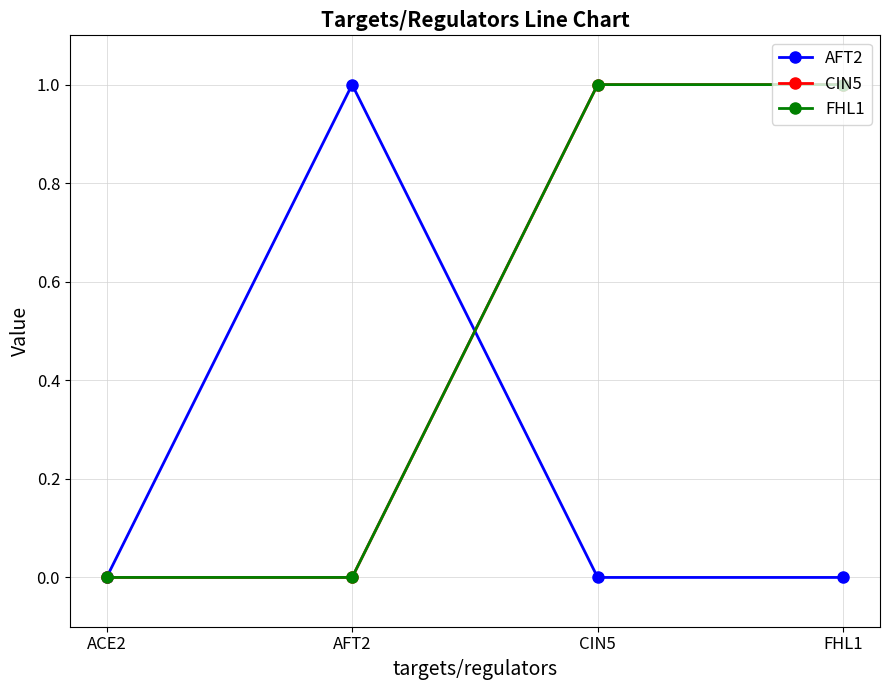

What position from the left is CIN5?

3